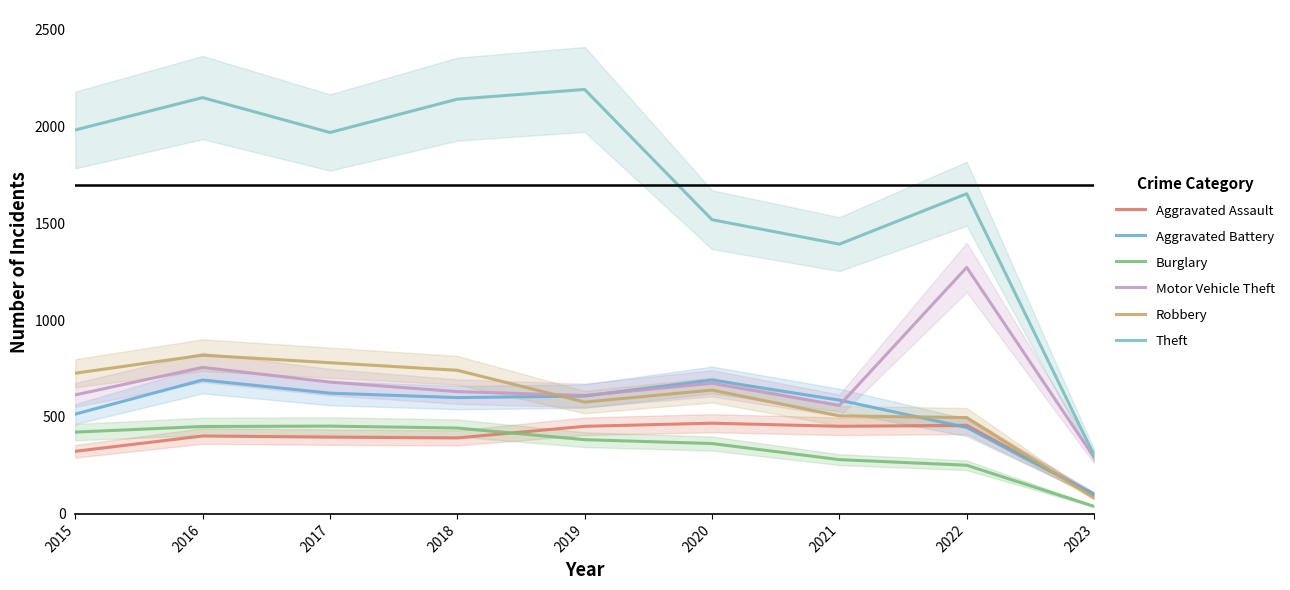

In Aggravated Assault, how many points are lower than both neighbors (excluding endpoints)?

2